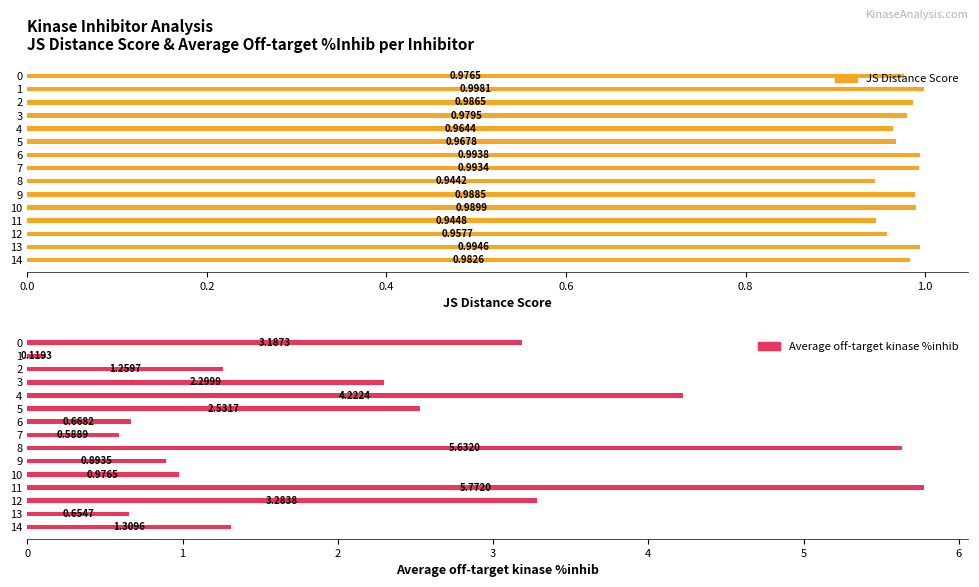

What position from the left is 10?

11